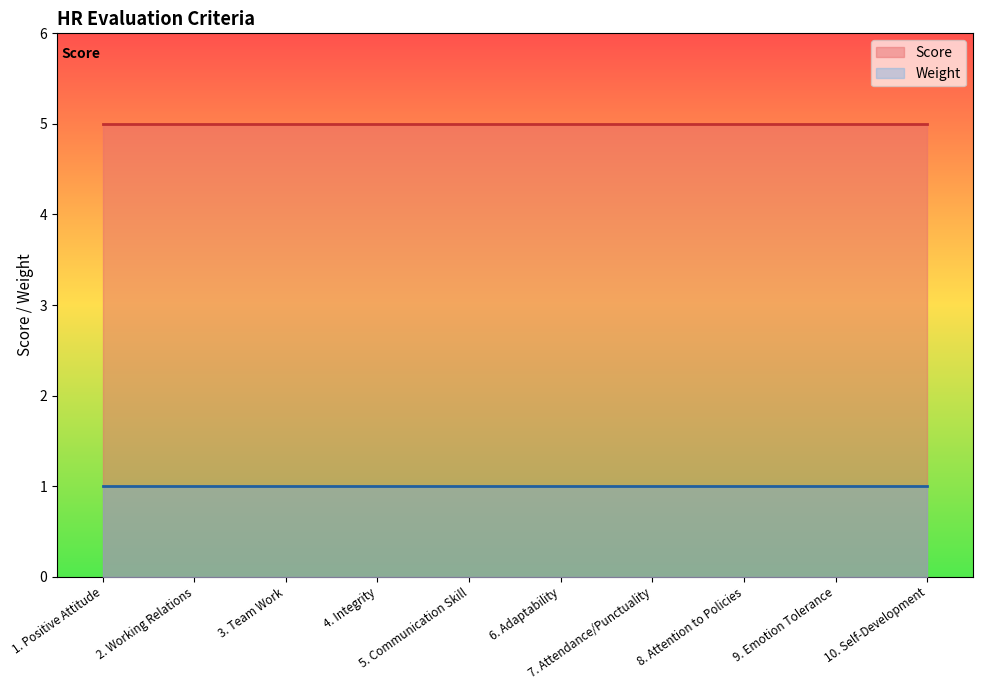

Is it true that Weight equals 1 at 7. Attendance/Punctuality?

True